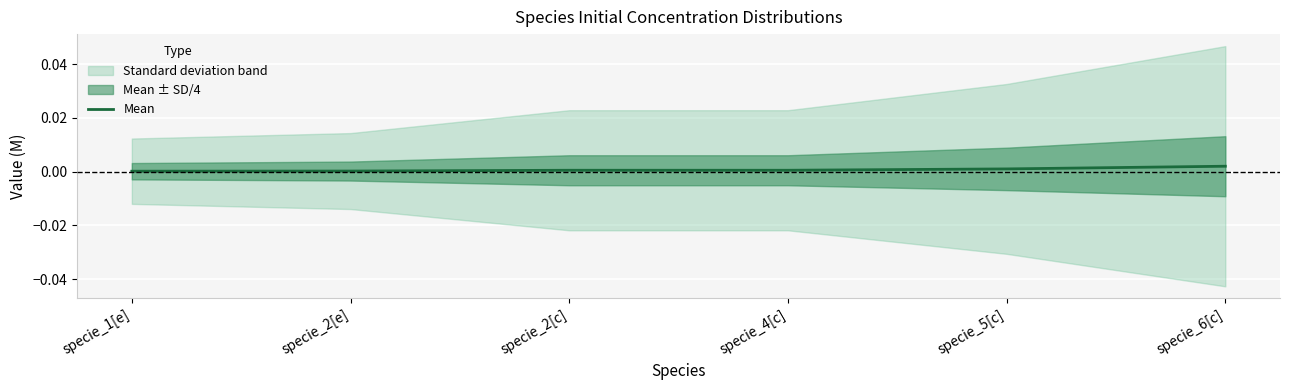

Is it true that Mean equals 0.0 at specie_2[c]?

True